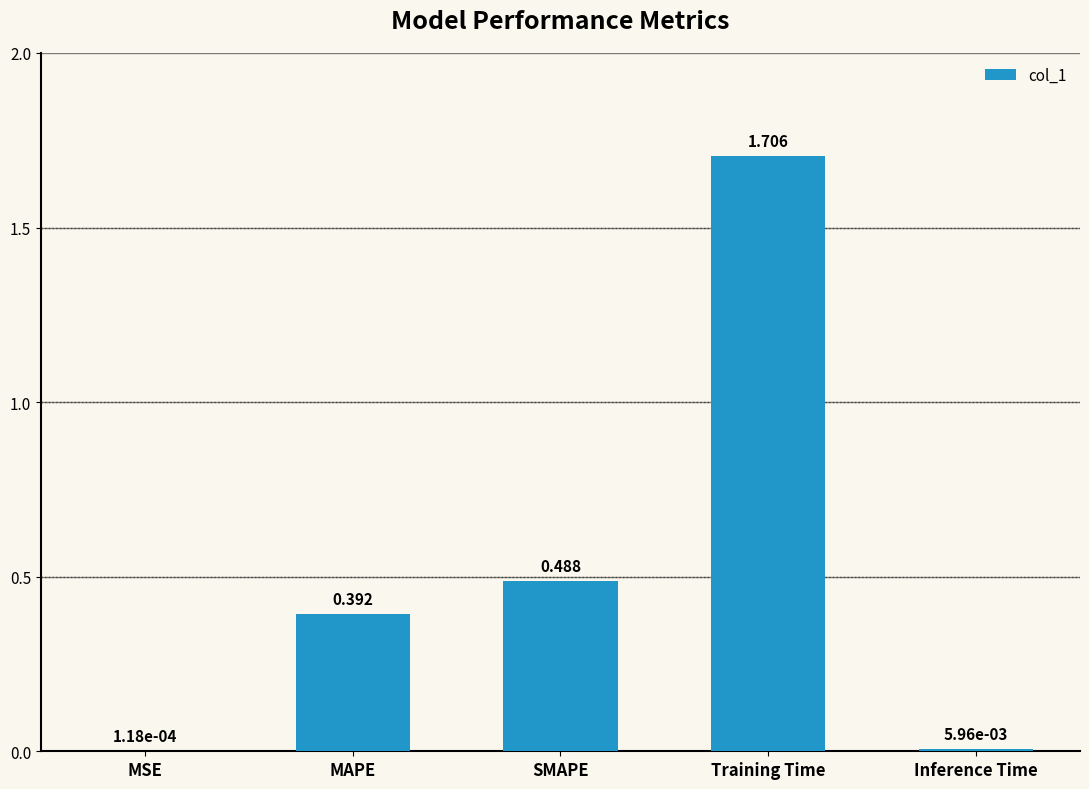

Which has a higher value, MAPE or Training Time?

Training Time